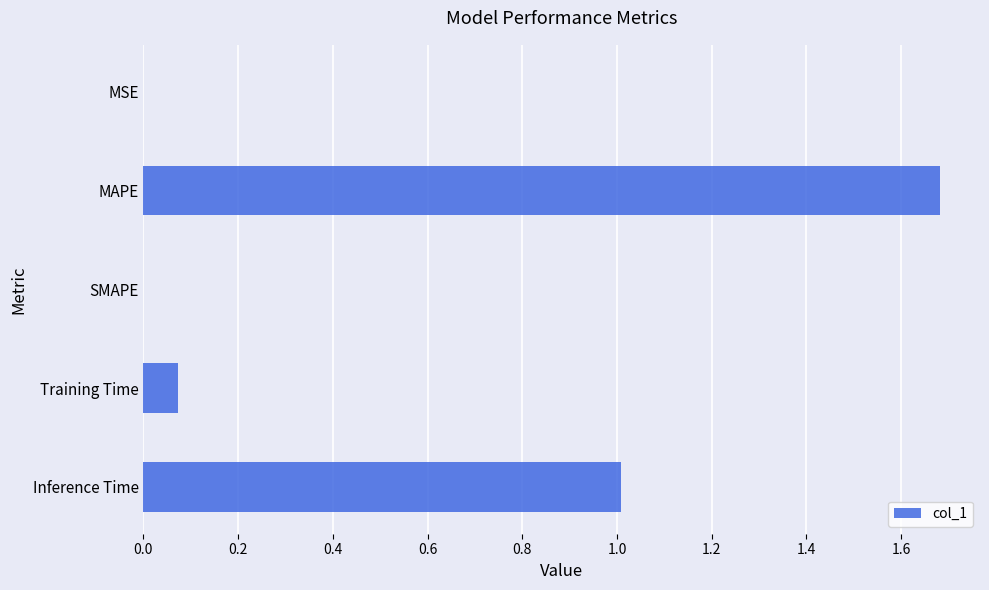

What is the maximum value shown in the chart?

1.7